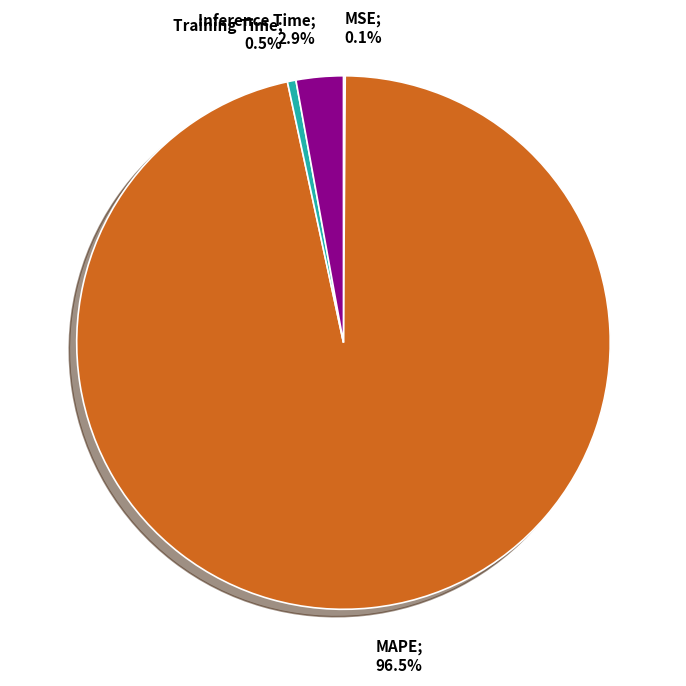

Is there a majority slice in this chart?

Yes